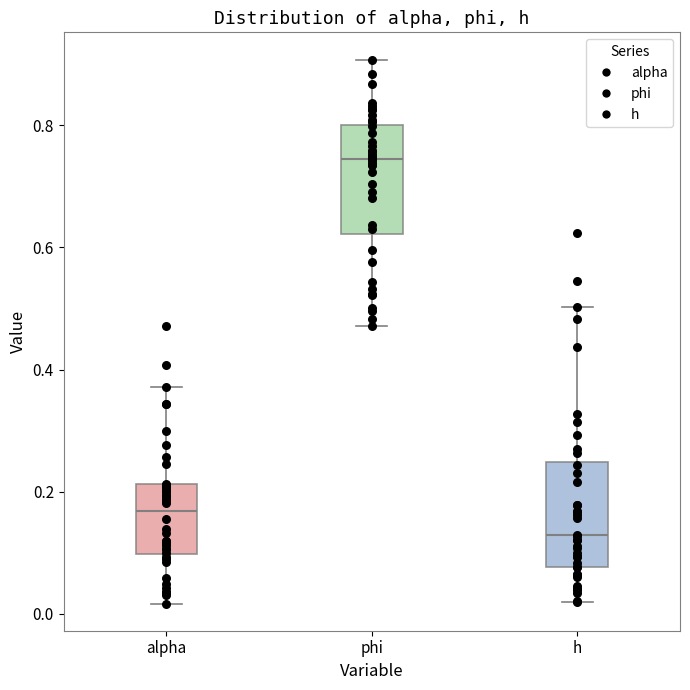

Which box's median line is the highest?

phi